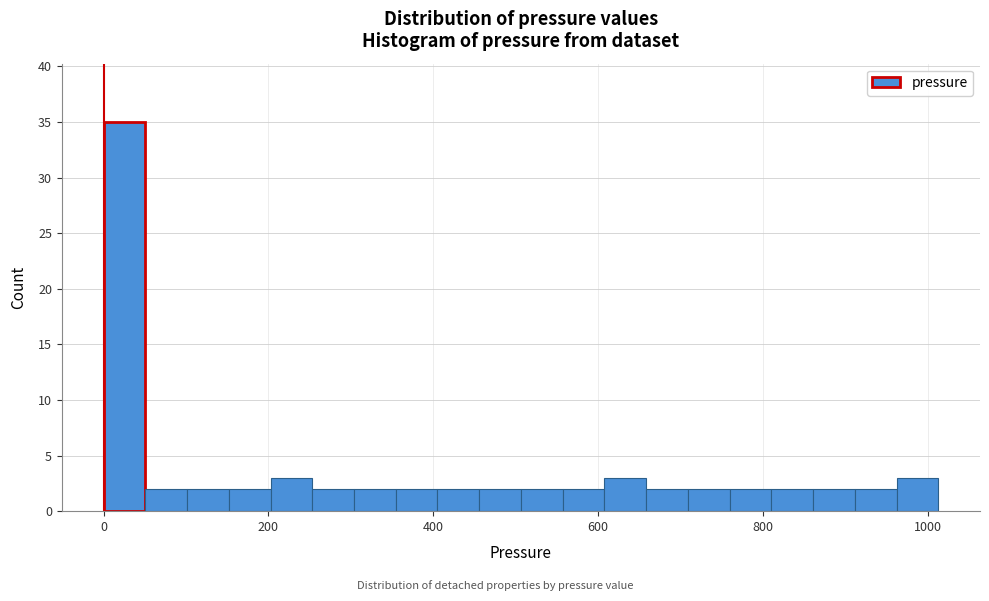

Around what value on the x-axis is the tallest bar? Give the approximate position of its centre, as read against the axis.

20